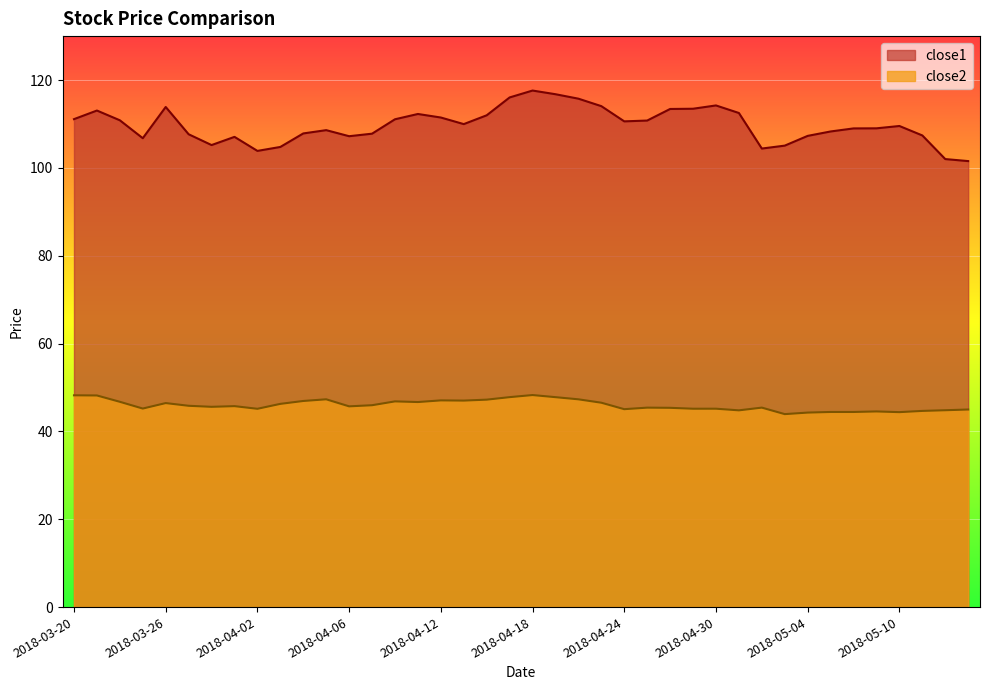

Reading left to right, transcribe all the data shown in this chart.

close1: 2018-03-20=111.1	2018-03-21=113.1	2018-03-22=110.8	2018-03-23=106.8	2018-03-26=113.9	2018-03-27=107.7	2018-03-28=105.2	2018-03-29=107.1	2018-04-02=103.9	2018-04-03=104.8	2018-04-04=107.8	2018-04-05=108.6	2018-04-06=107.2	2018-04-09=107.8	2018-04-10=111.1	2018-04-11=112.3	2018-04-12=111.5	2018-04-13=110.0	2018-04-16=112.0	2018-04-17=116.0	2018-04-18=117.6	2018-04-19=116.8	2018-04-20=115.8	2018-04-23=114.1	2018-04-24=110.6	2018-04-25=110.8	2018-04-26=113.4	2018-04-27=113.5	2018-04-30=114.2	2018-05-01=112.5	2018-05-02=104.4	2018-05-03=105.1	2018-05-04=107.3	2018-05-07=108.3	2018-05-08=109.0	2018-05-09=109.0	2018-05-10=109.5	2018-05-11=107.4	2018-05-14=102.0	2018-05-15=101.5
close2: 2018-03-20=48.2	2018-03-21=48.2	2018-03-22=46.7	2018-03-23=45.2	2018-03-26=46.5	2018-03-27=45.8	2018-03-28=45.6	2018-03-29=45.8	2018-04-02=45.1	2018-04-03=46.3	2018-04-04=46.9	2018-04-05=47.3	2018-04-06=45.7	2018-04-09=46.0	2018-04-10=46.8	2018-04-11=46.7	2018-04-12=47.1	2018-04-13=47.0	2018-04-16=47.2	2018-04-17=47.8	2018-04-18=48.3	2018-04-19=47.8	2018-04-20=47.3	2018-04-23=46.5	2018-04-24=45.1	2018-04-25=45.4	2018-04-26=45.4	2018-04-27=45.2	2018-04-30=45.2	2018-05-01=44.8	2018-05-02=45.4	2018-05-03=43.9	2018-05-04=44.3	2018-05-07=44.4	2018-05-08=44.4	2018-05-09=44.5	2018-05-10=44.4	2018-05-11=44.7	2018-05-14=44.8	2018-05-15=45.0